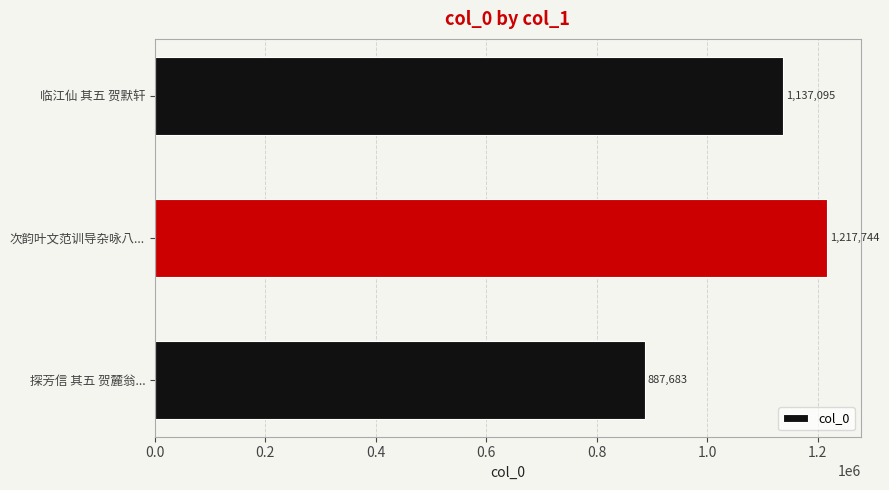

Reading bottom to top, transcribe all the data shown in this chart.

887683	1217744	1137095